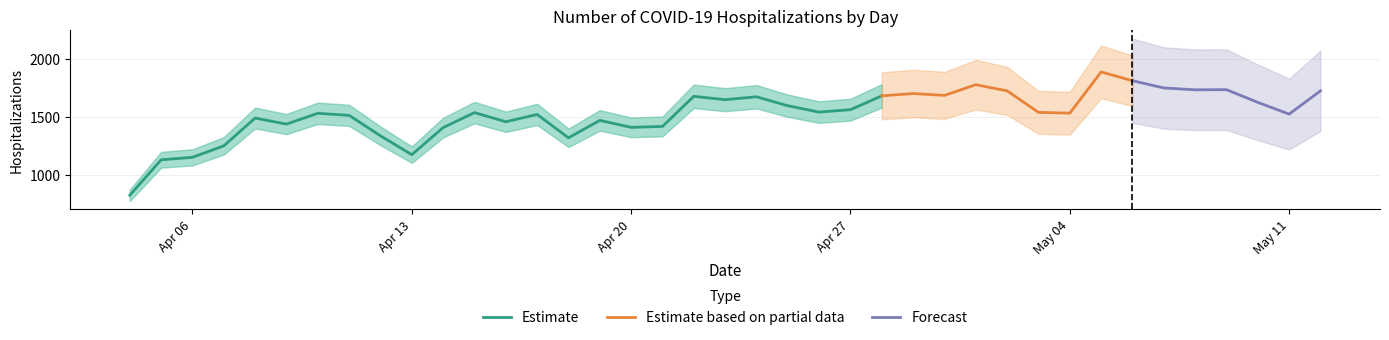

What is the change in value from 2020-04-12 to 2020-05-09?

+397